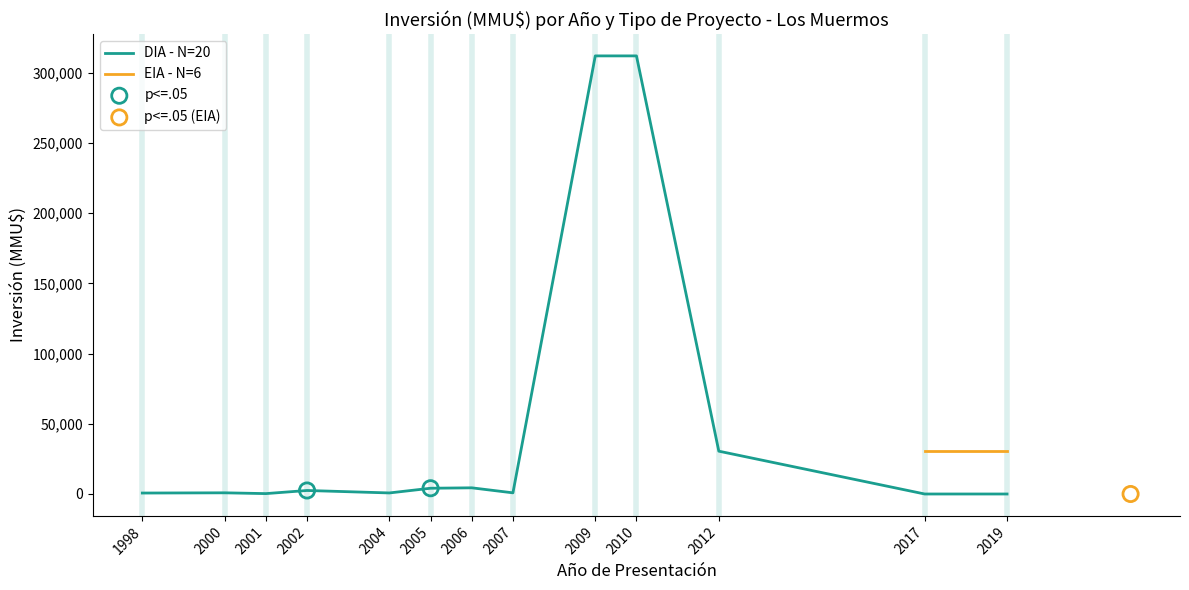

What is the ratio of the value at 2000 to the value at 2007?

0.4